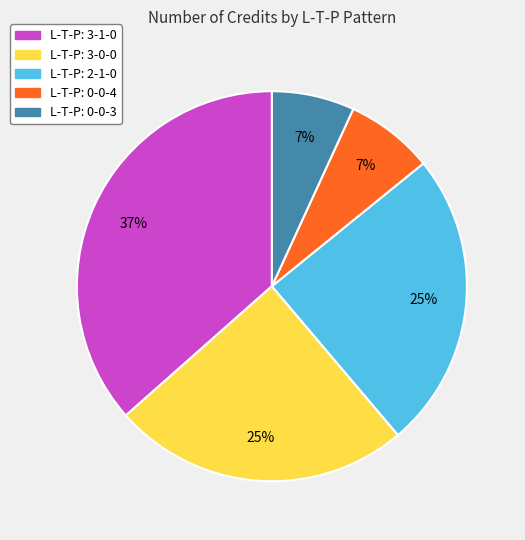

Is there any slice that represents more than half of the pie?

No